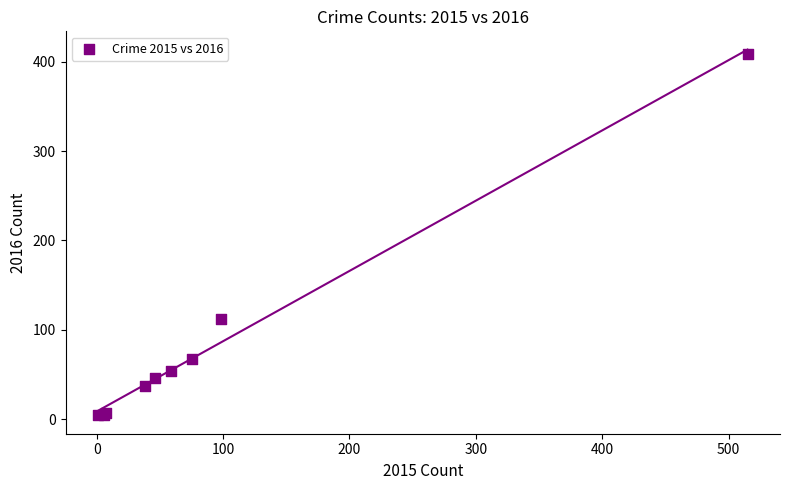

What Y value in the scatter plot is closest to 206?

112